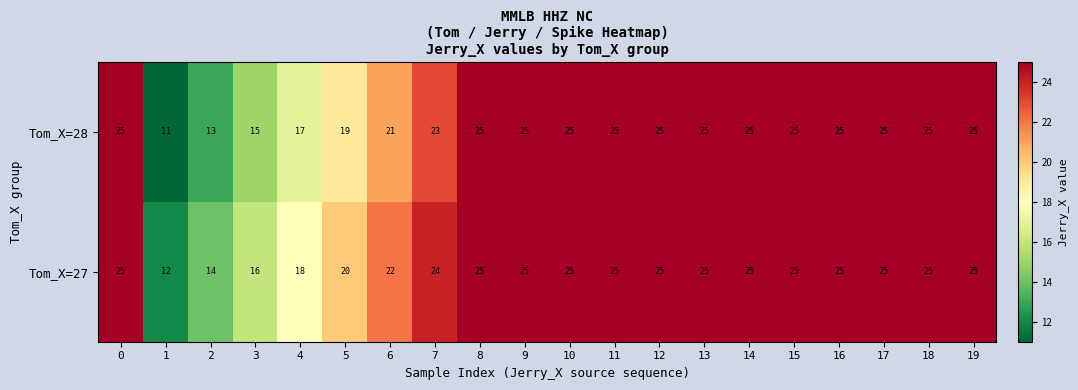

Which series has the largest total across all categories?

Tom_X=27